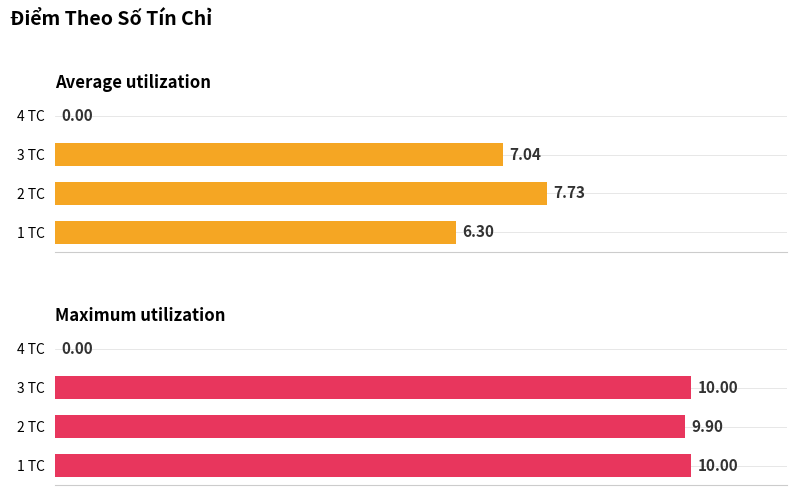

The value of Maximum utilization at ML113 is 15.5. True or false?

False